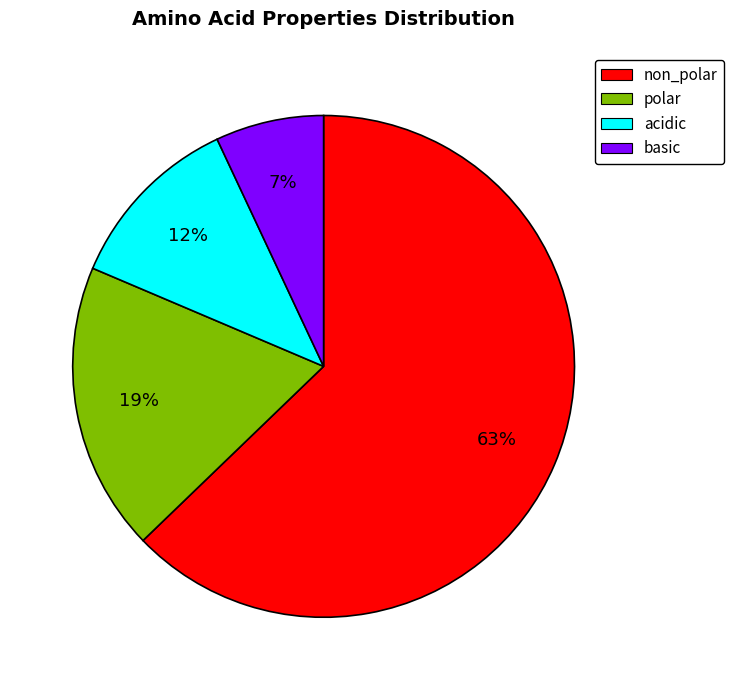

Rank the categories by value from lowest to highest.

basic, acidic, polar, non_polar